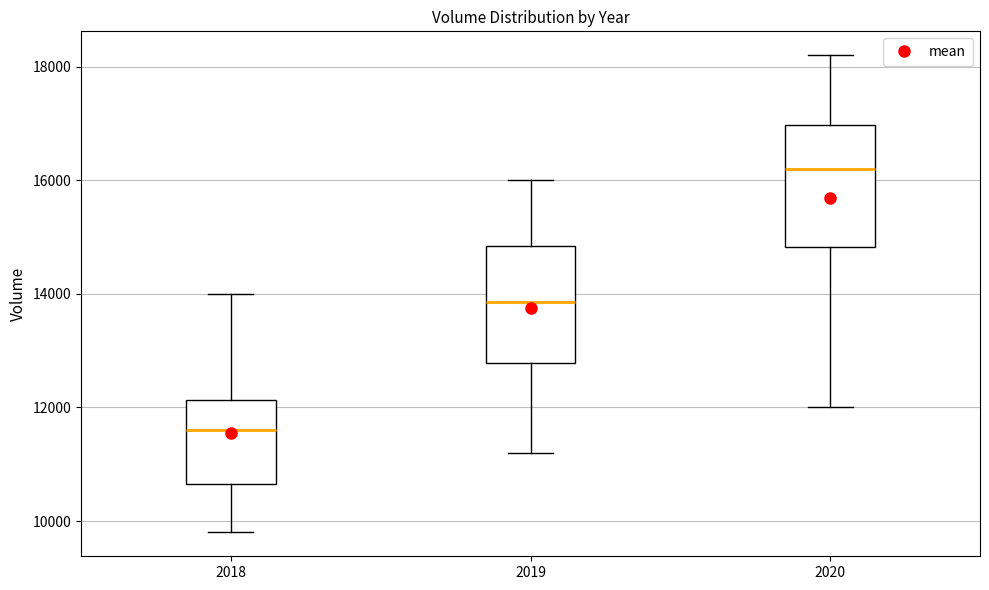

Where does the lower whisker of the box at x = 2019 end on the y-axis? The values are not printed on the chart, so give them approximately, as read against the axis.

11200